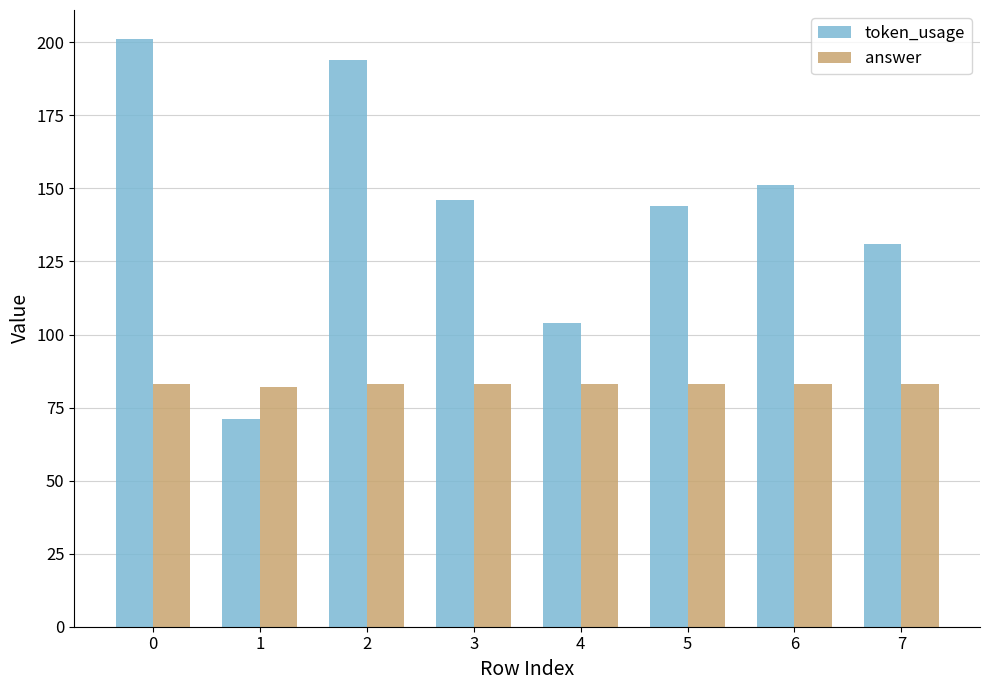

How many categories are shown in the chart?

8